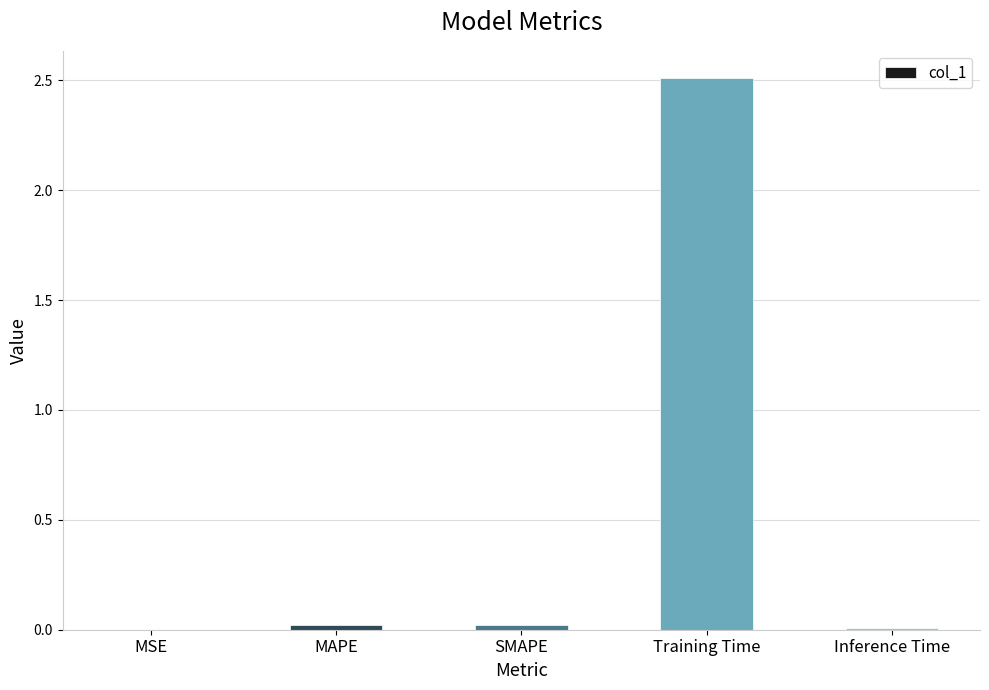

What is the maximum value shown in the chart?

2.5